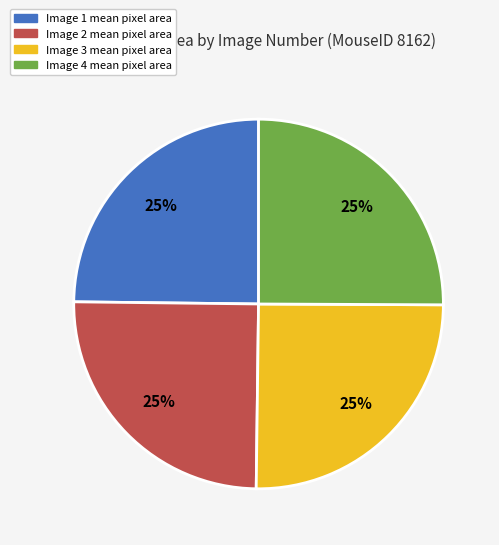

Is there any slice that represents more than half of the pie?

No